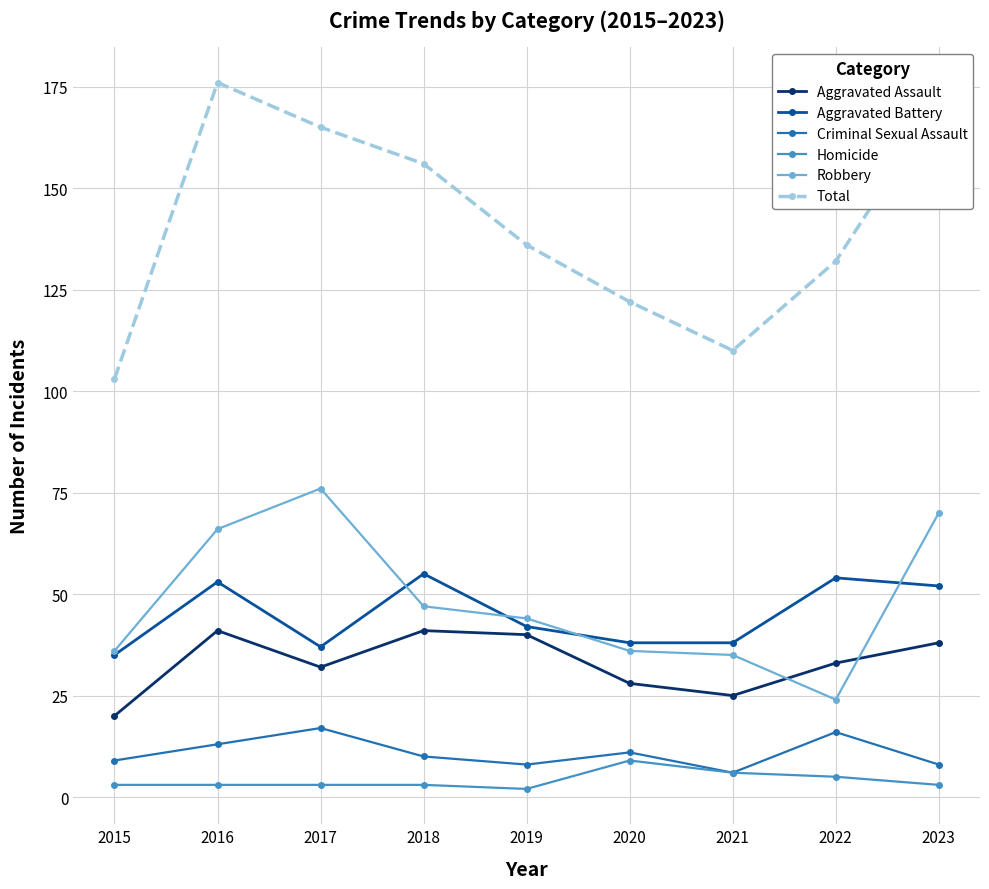

Where is Aggravated Battery nearest to the value 45?

2019